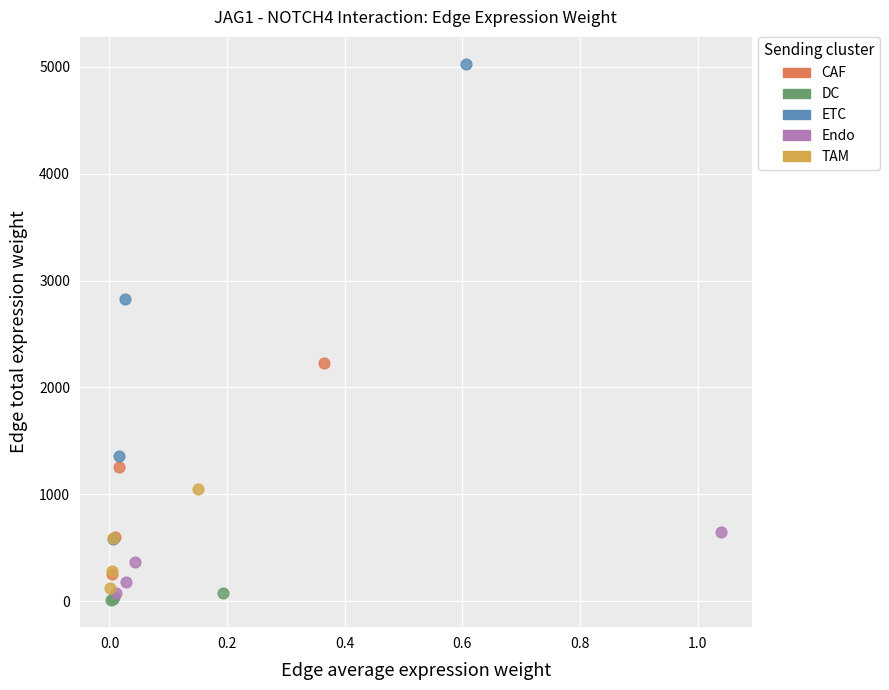

Which series has the largest Y range (max minus min)?

ETC